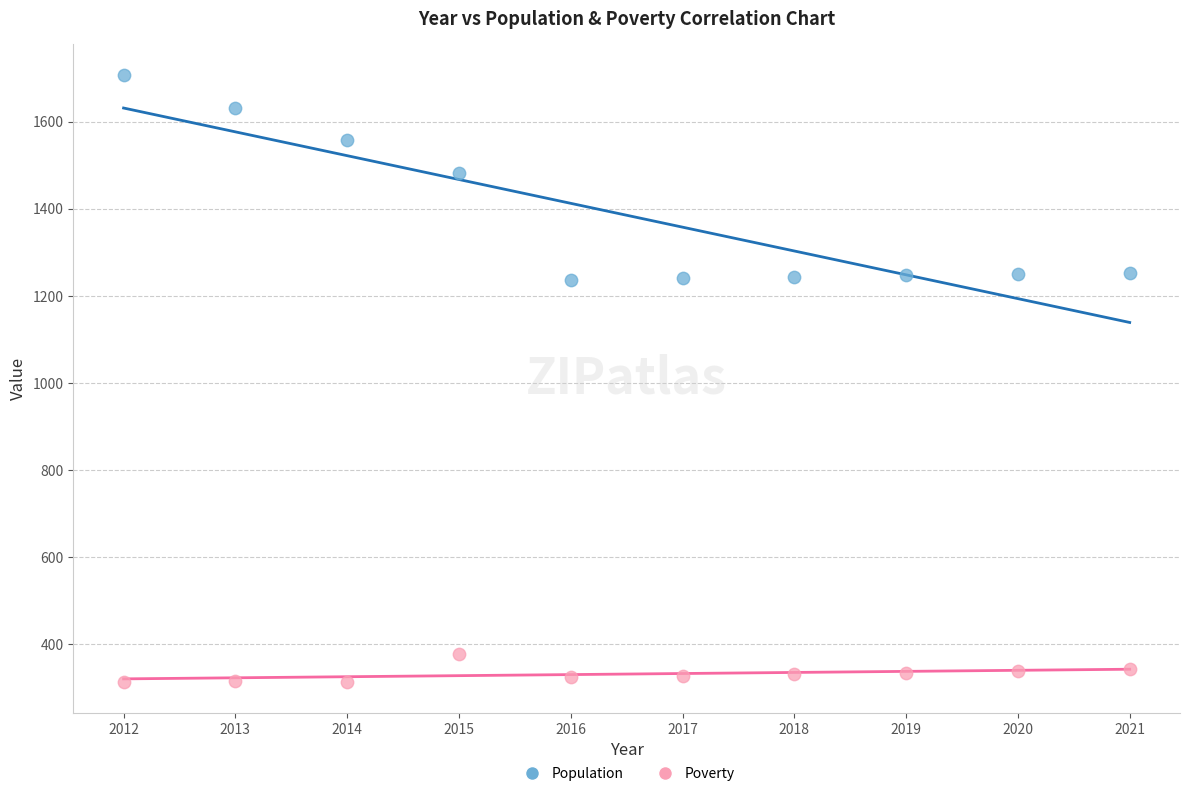

Which series reaches the maximum Y coordinate?

Population